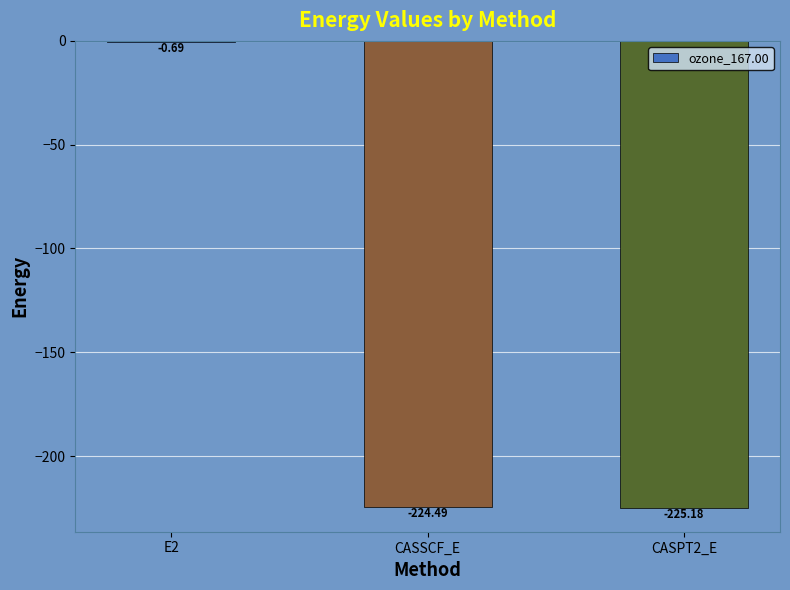

What is the change in value from E2 to CASPT2_E?

-224.5